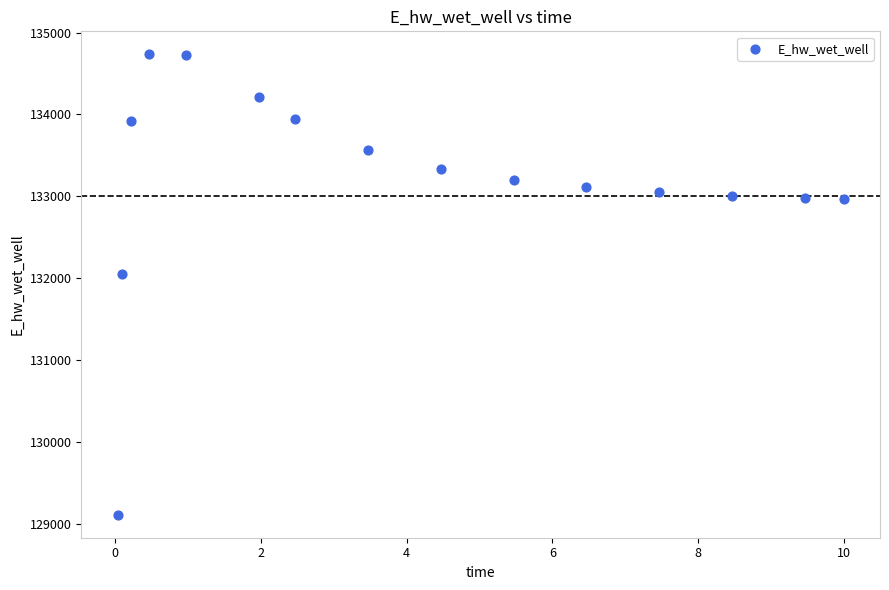

What is the range of Y values (max minus min)?

5623.7